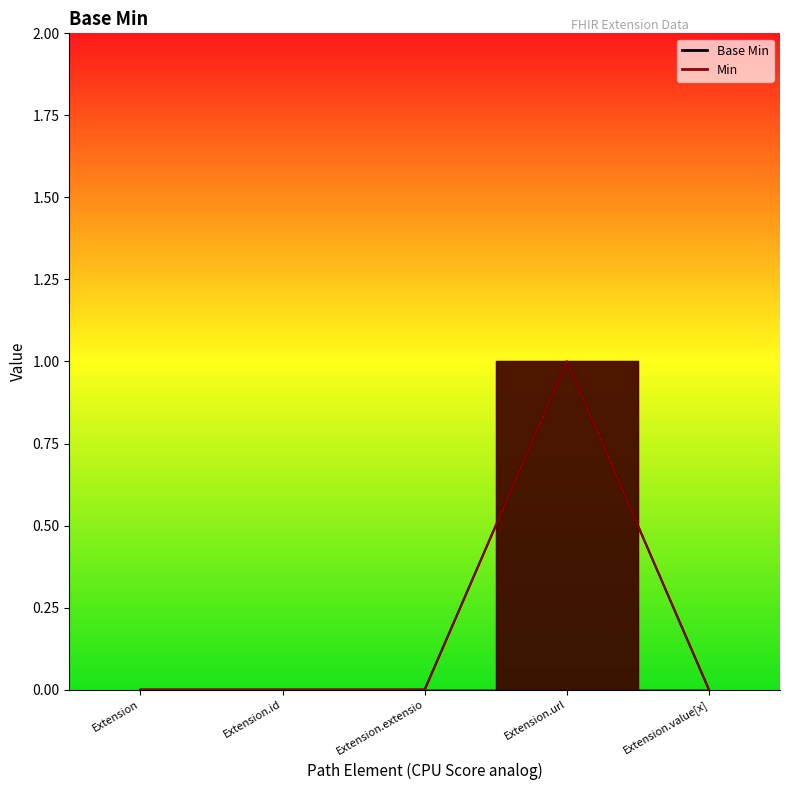

How many data points are above 0?

1